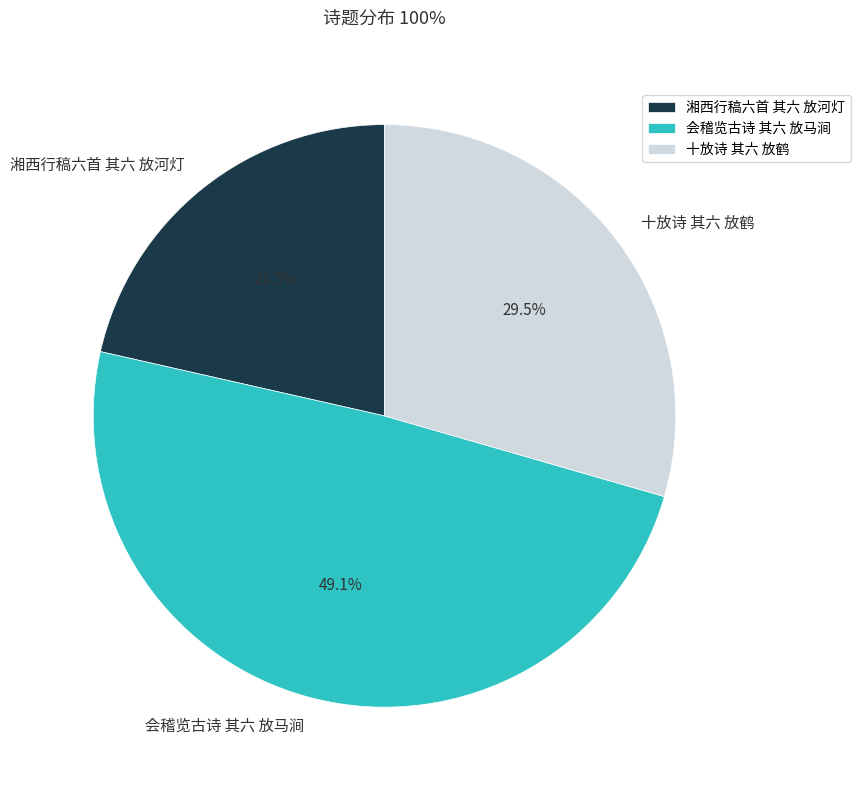

Does 十放诗 其六 放鹤 account for over 50% of the chart?

No